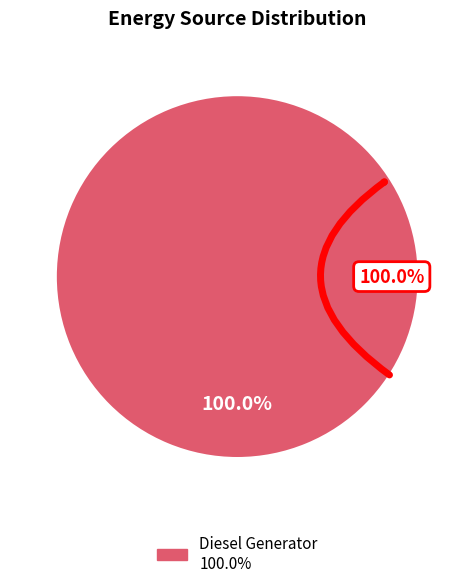

Between Diesel Generator and Owned PV, which is larger?

Diesel Generator